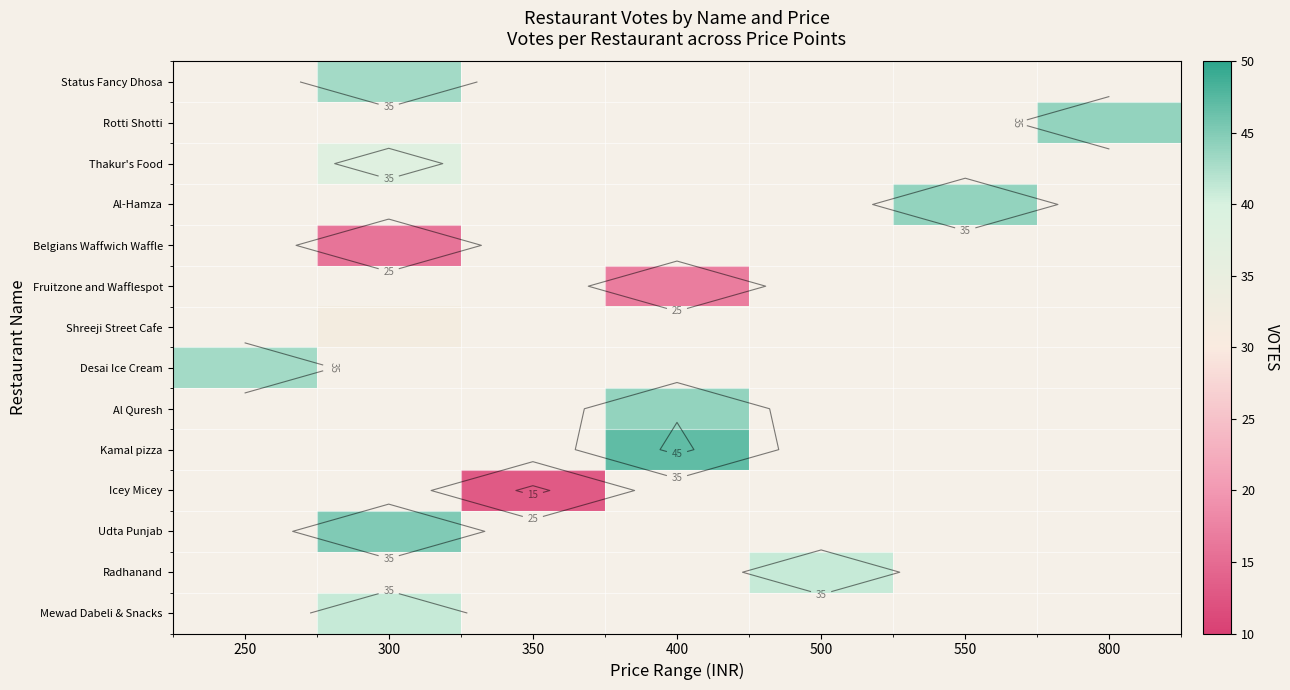

What is the minimum value shown in the chart?

13.0